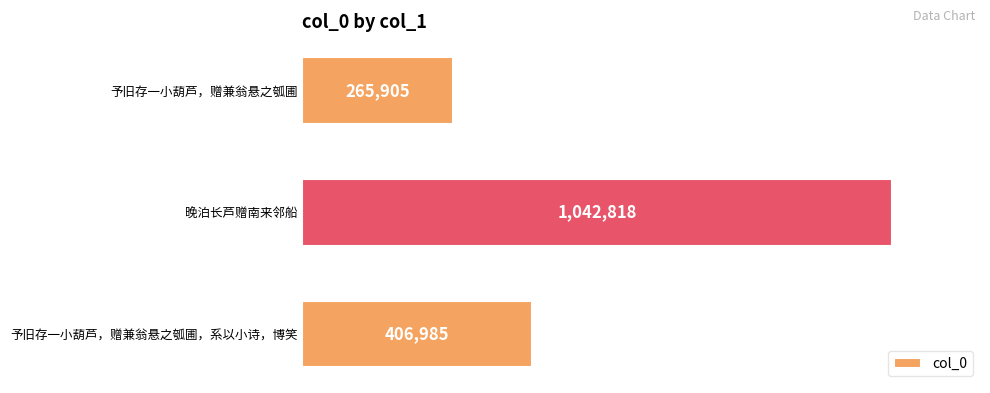

Are the bars horizontal?

Yes